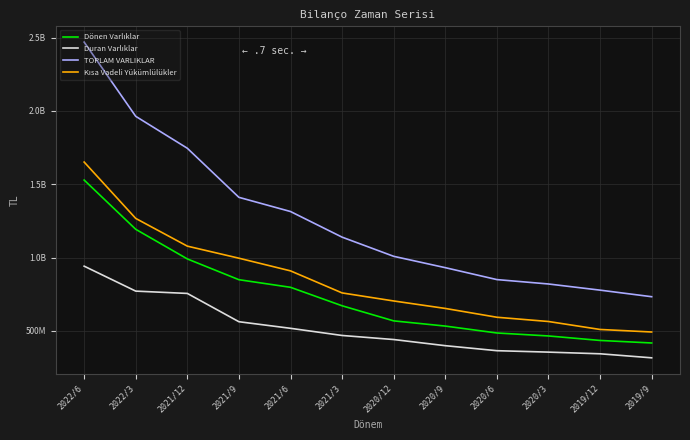

Rank the categories by TOPLAM VARLIKLAR value from highest to lowest.

2022/6, 2022/3, 2021/12, 2021/9, 2021/6, 2021/3, 2020/12, 2020/9, 2020/6, 2020/3, 2019/12, 2019/9